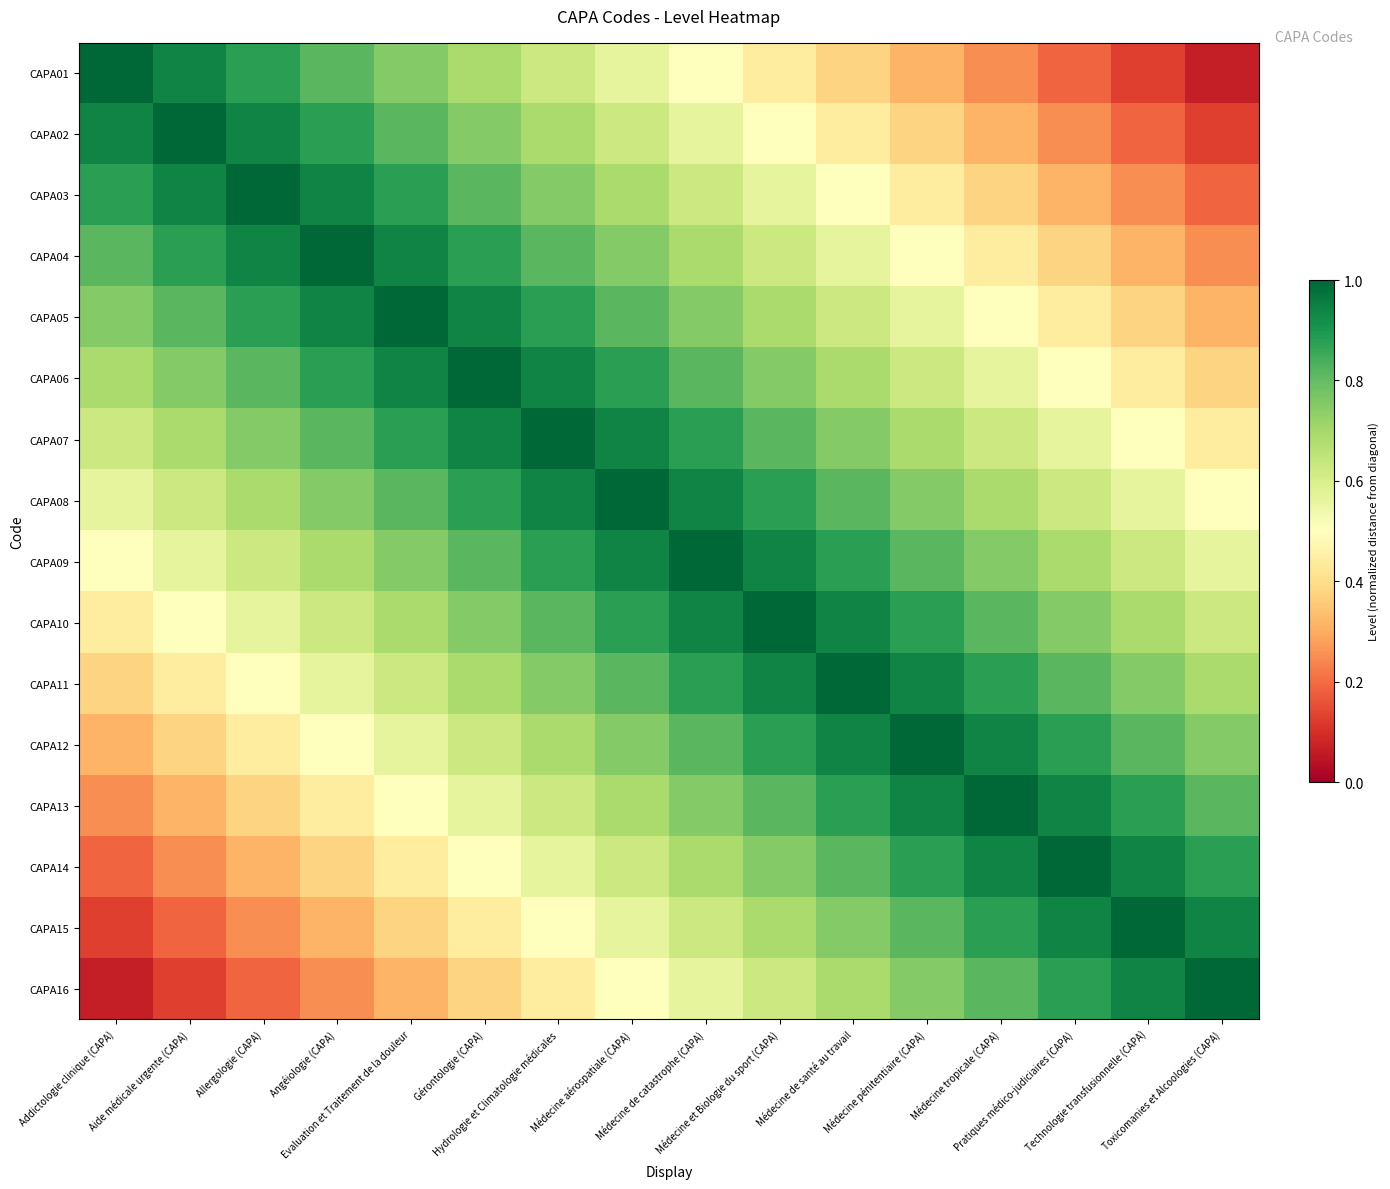

Which series changed the most between Evaluation et Traitement de la douleur and Technologie transfusionnelle (CAPA)?

CAPA01